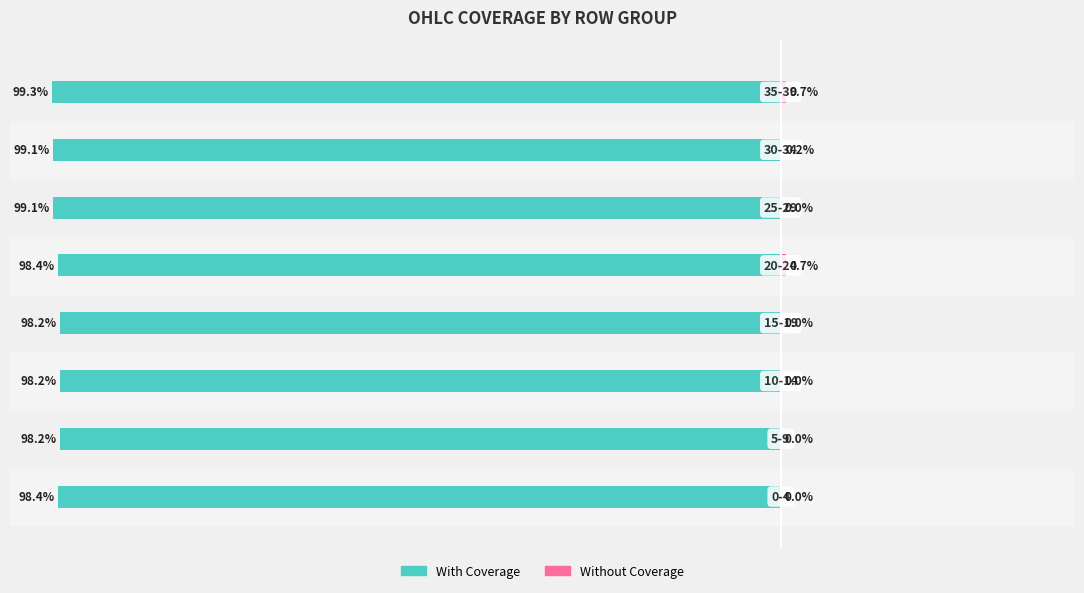

How many values in the Without Coverage series exceed 0?

3